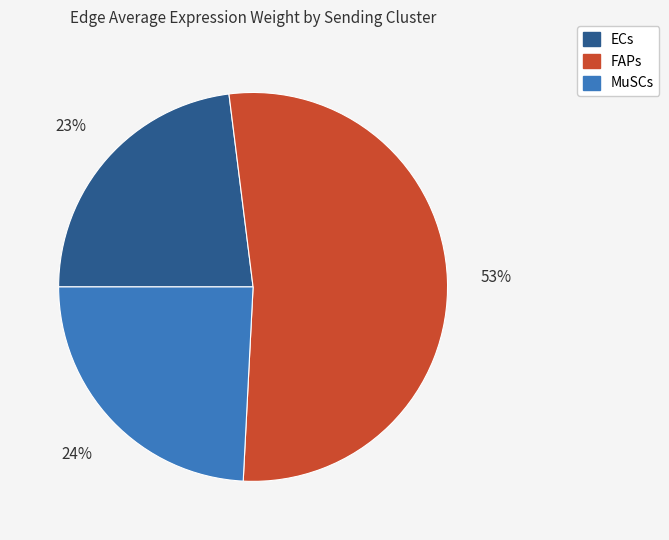

To the nearest percent, what is the difference between the largest and smallest slice percentages?

30%